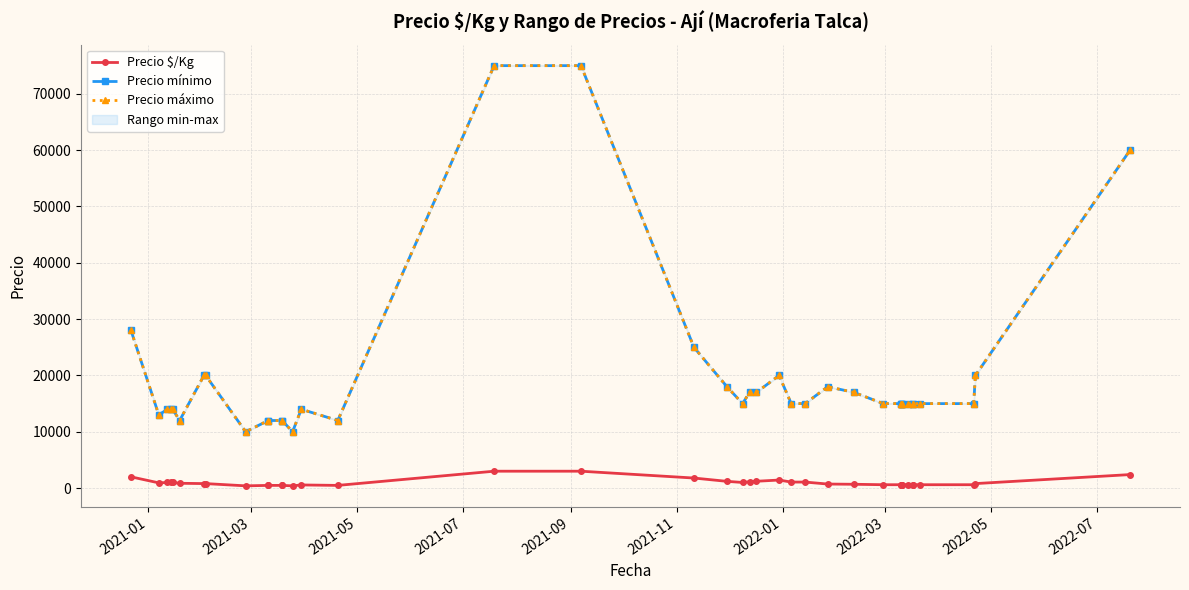

Which series has the widest spread of values?

Precio mínimo